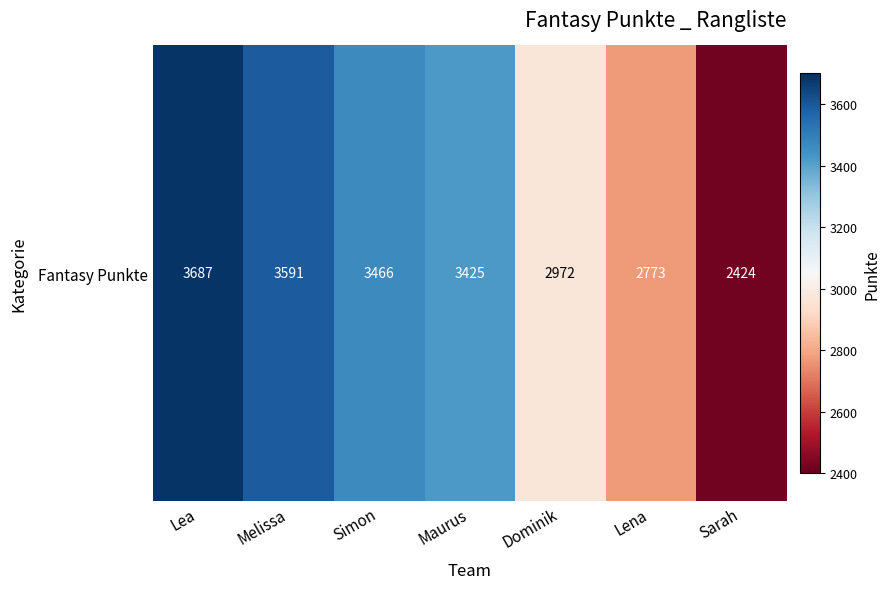

Which label corresponds to the smallest value in the chart?

Sarah